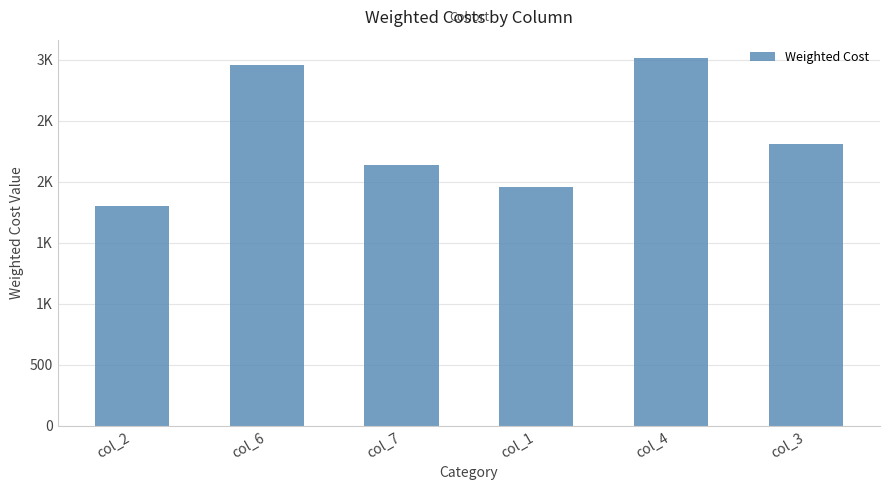

What position from the right is col_3?

1